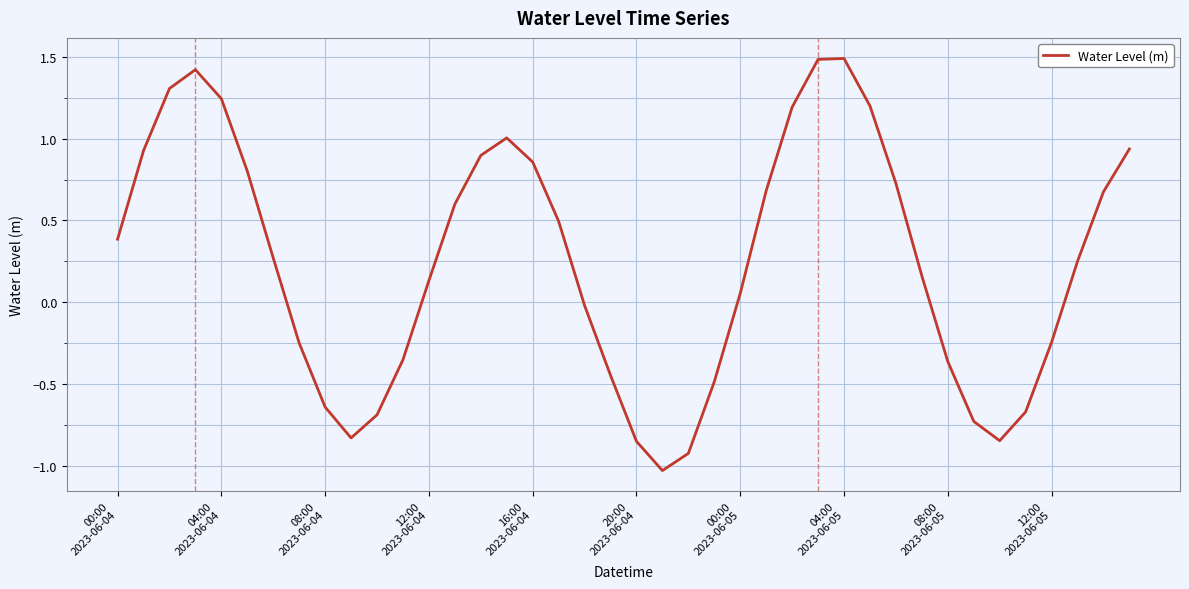

What is the difference between the maximum and minimum values?

2.5